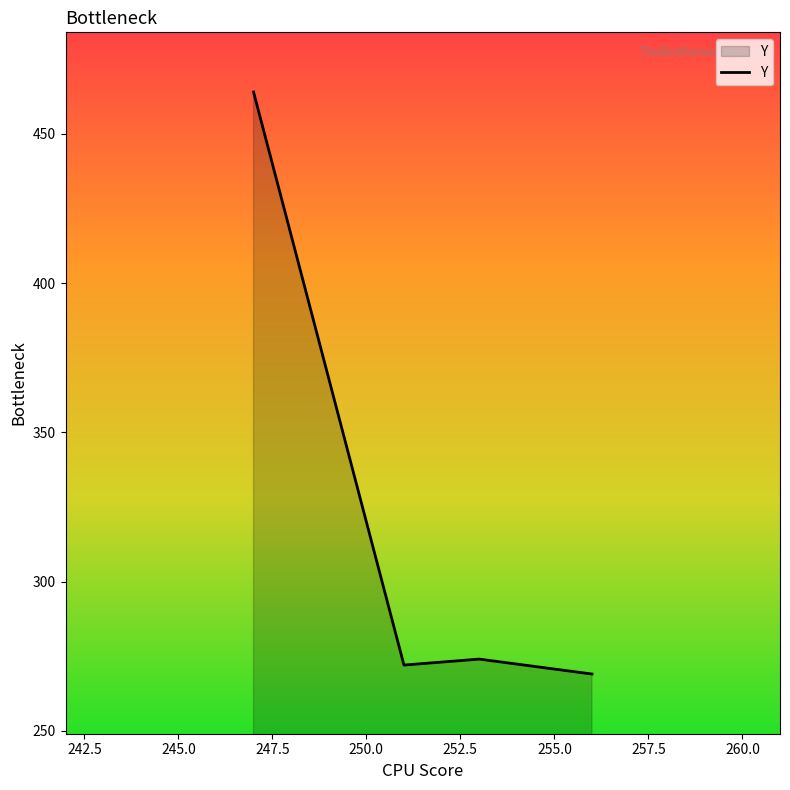

What is the difference between the second highest and minimum values?

5